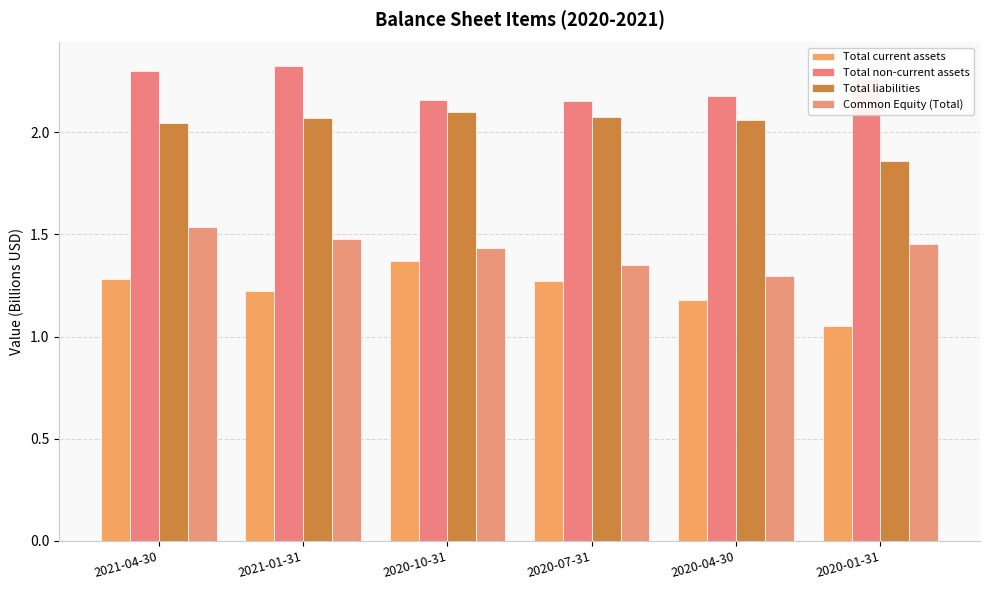

Reading left to right, extract all data points from this chart.

Total current assets: 2021-04-30=1.3	2021-01-31=1.2	2020-10-31=1.4	2020-07-31=1.3	2020-04-30=1.2	2020-01-31=1.1
Total non-current assets: 2021-04-30=2.3	2021-01-31=2.3	2020-10-31=2.2	2020-07-31=2.2	2020-04-30=2.2	2020-01-31=2.3
Total liabilities: 2021-04-30=2.0	2021-01-31=2.1	2020-10-31=2.1	2020-07-31=2.1	2020-04-30=2.1	2020-01-31=1.9
Common Equity (Total): 2021-04-30=1.5	2021-01-31=1.5	2020-10-31=1.4	2020-07-31=1.4	2020-04-30=1.3	2020-01-31=1.5